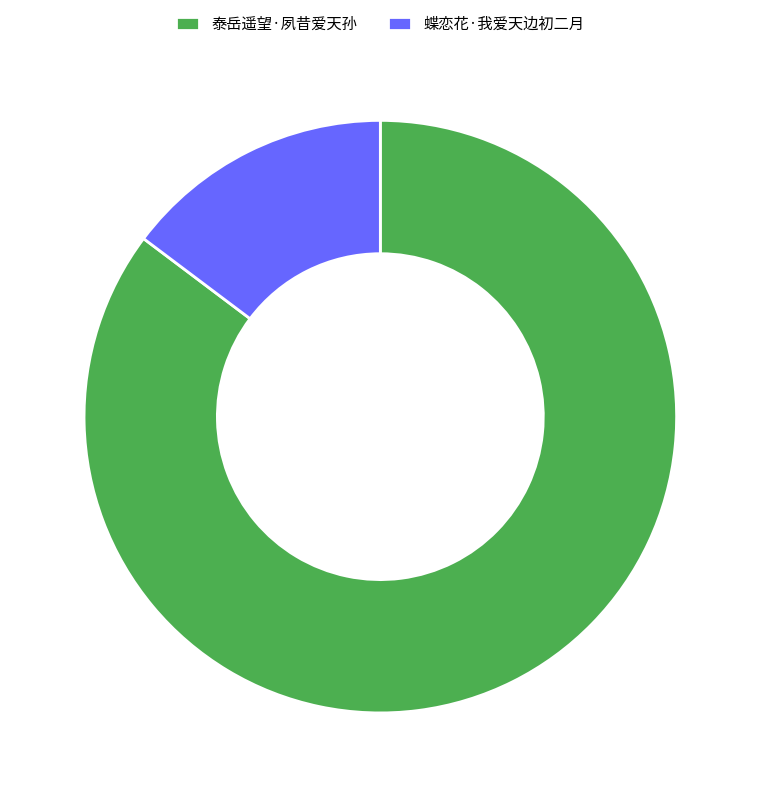

Rank the categories by value from highest to lowest.

泰岳遥望·夙昔爱天孙, 蝶恋花·我爱天边初二月